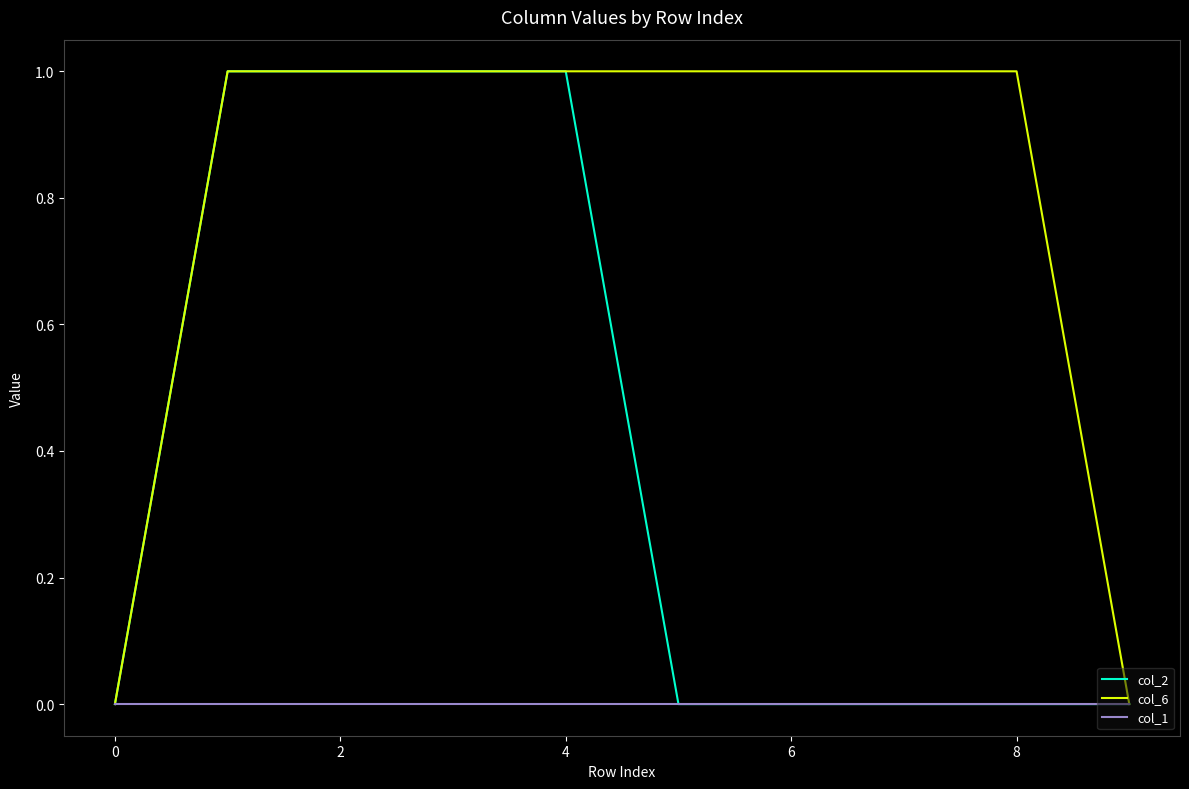

List the series in order of their overall mean, lowest first.

col_1, col_2, col_6